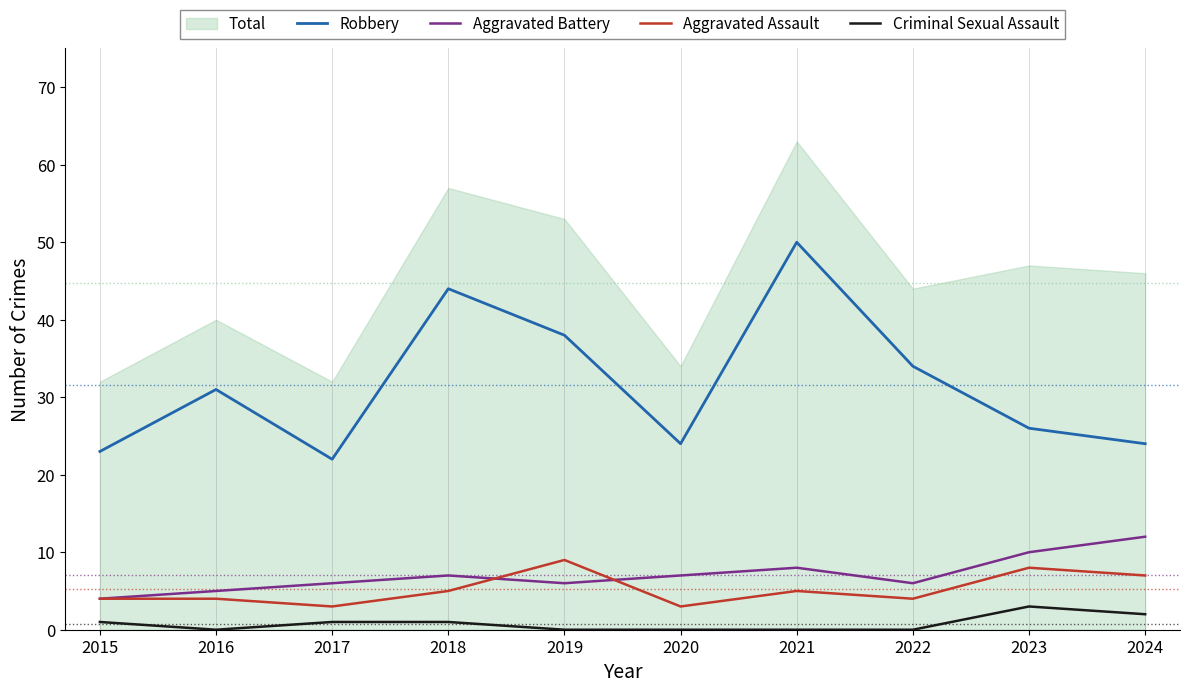

True or false: Aggravated Battery and Robbery intersect in this chart.

False